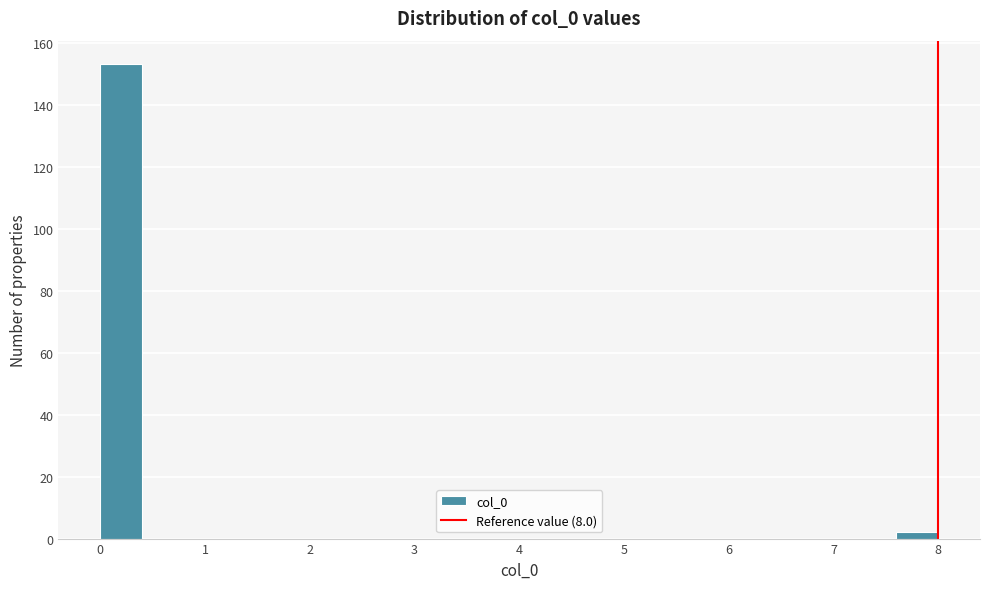

How tall is the bar that spans 7.6 to 8.0 on the x-axis? The values are not printed on the chart, so give them approximately, as read against the axis.

2